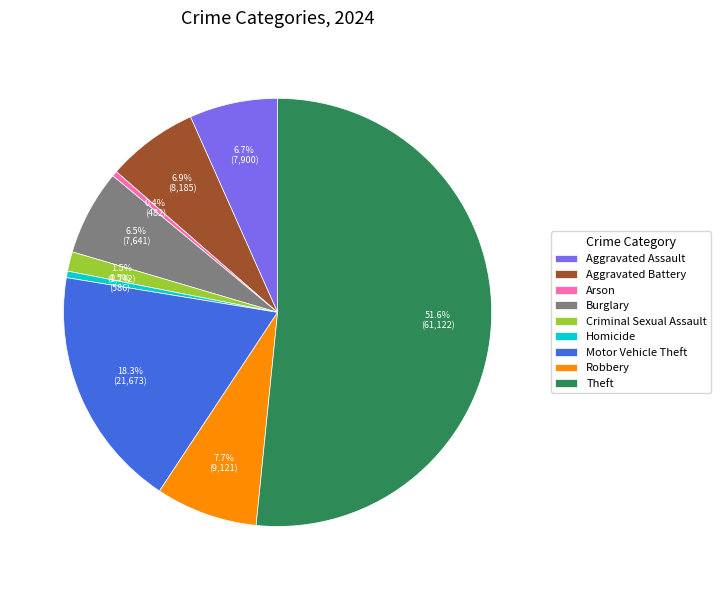

Is it true that Motor Vehicle Theft is 18% of the pie?

True